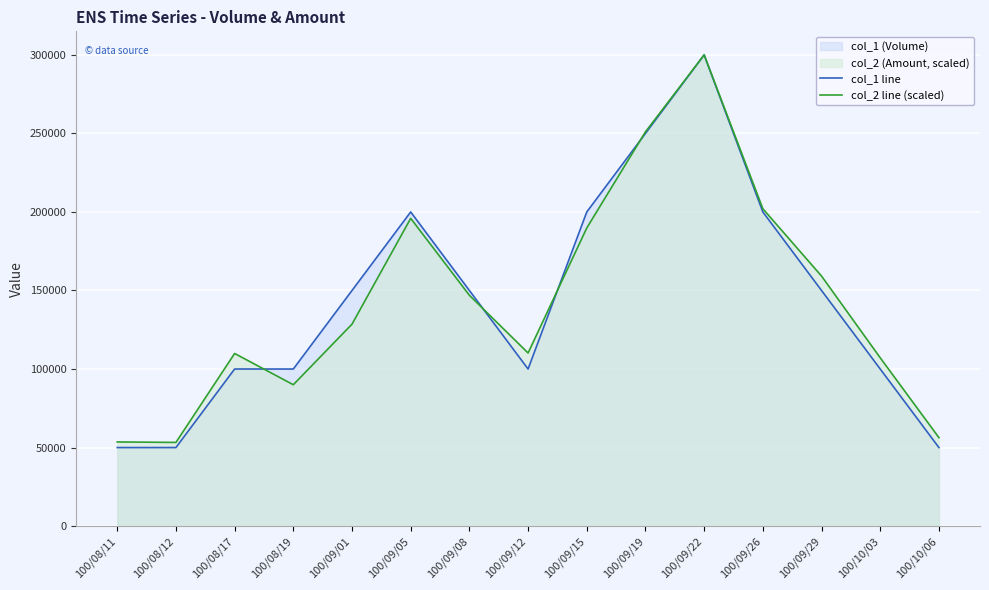

True or false: col_1 line and col_2 line (scaled) intersect in this chart.

True